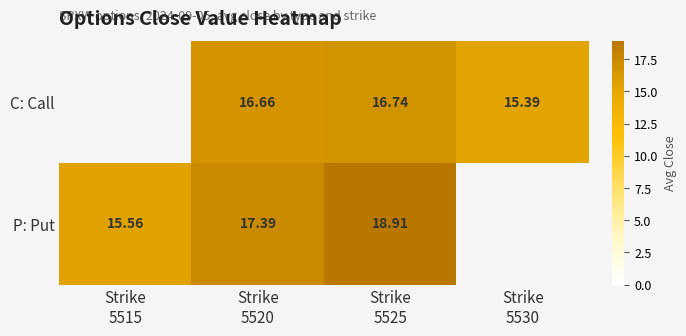

How many distinct data groups are displayed?

2